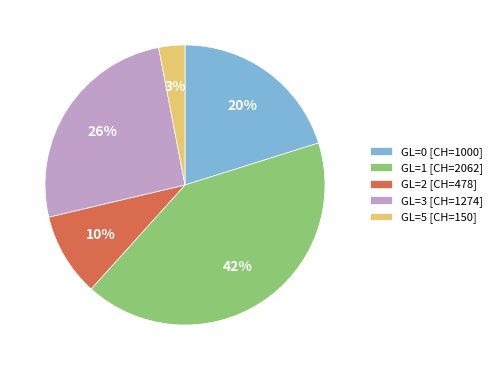

Is there a majority slice in this chart?

No